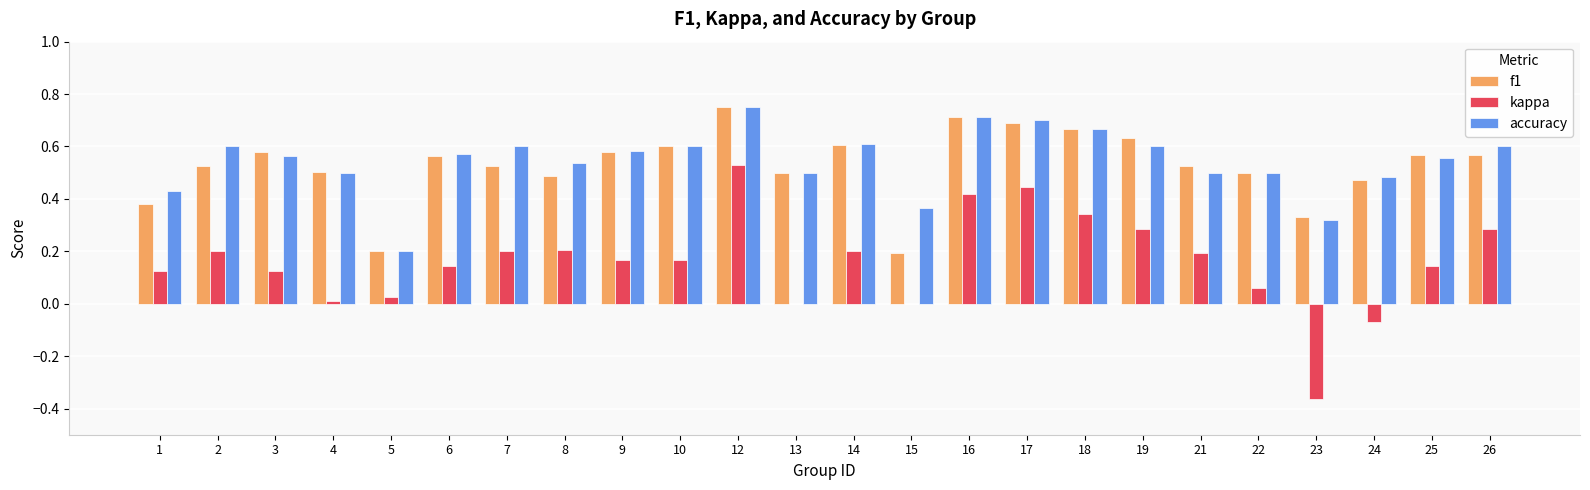

Which category has the highest value in the f1 series?

12